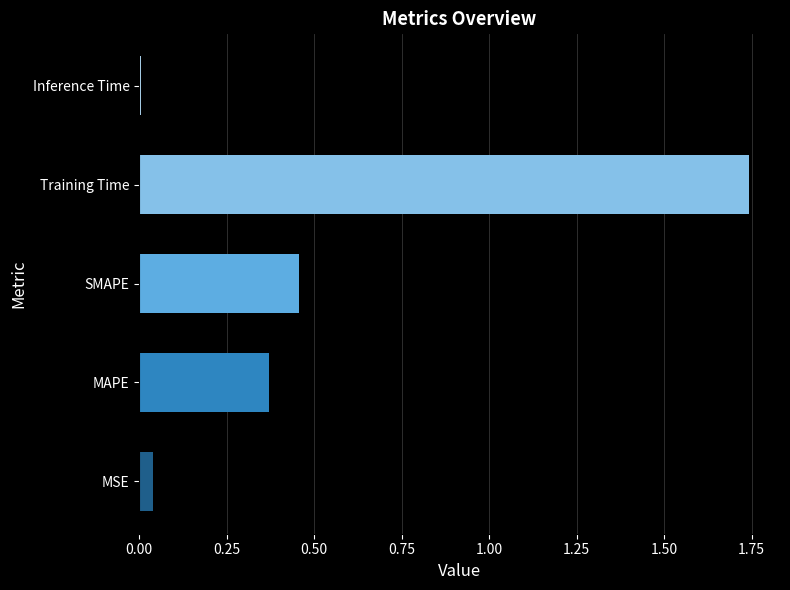

Which category has the lowest value across all series?

Inference Time